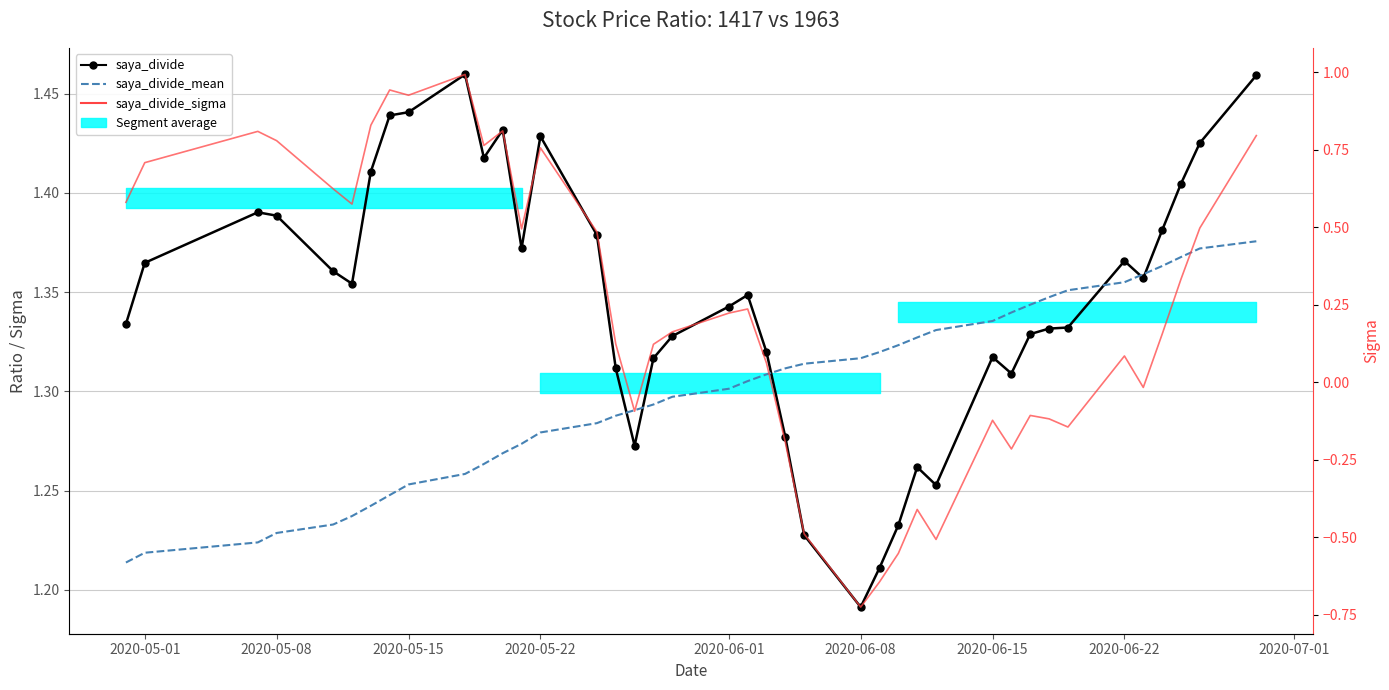

Reading right to left, extract all data points from this chart.

saya_divide: 1.5	1.4	1.4	1.4	1.4	1.4	1.3	1.3	1.3	1.3	1.3	1.3	1.3	1.2	1.2	1.2	1.2	1.3	1.3	1.3	1.3	1.3	1.3	1.3	1.3	1.4	1.4	1.4	1.4	1.4	1.5	1.4	1.4	1.4	1.4	1.4	1.4	1.4	1.4	1.3
saya_divide_mean: 1.4	1.4	1.4	1.4	1.4	1.4	1.4	1.3	1.3	1.3	1.3	1.3	1.3	1.3	1.3	1.3	1.3	1.3	1.3	1.3	1.3	1.3	1.3	1.3	1.3	1.3	1.3	1.3	1.3	1.3	1.3	1.3	1.2	1.2	1.2	1.2	1.2	1.2	1.2	1.2
saya_divide_sigma: 0.8	0.5	0.3	0.2	-0.0	0.1	-0.1	-0.1	-0.1	-0.2	-0.1	-0.5	-0.4	-0.6	-0.6	-0.7	-0.5	-0.2	0.1	0.2	0.2	0.2	0.1	-0.1	0.1	0.5	0.8	0.5	0.8	0.8	1.0	0.9	0.9	0.8	0.6	0.6	0.8	0.8	0.7	0.6